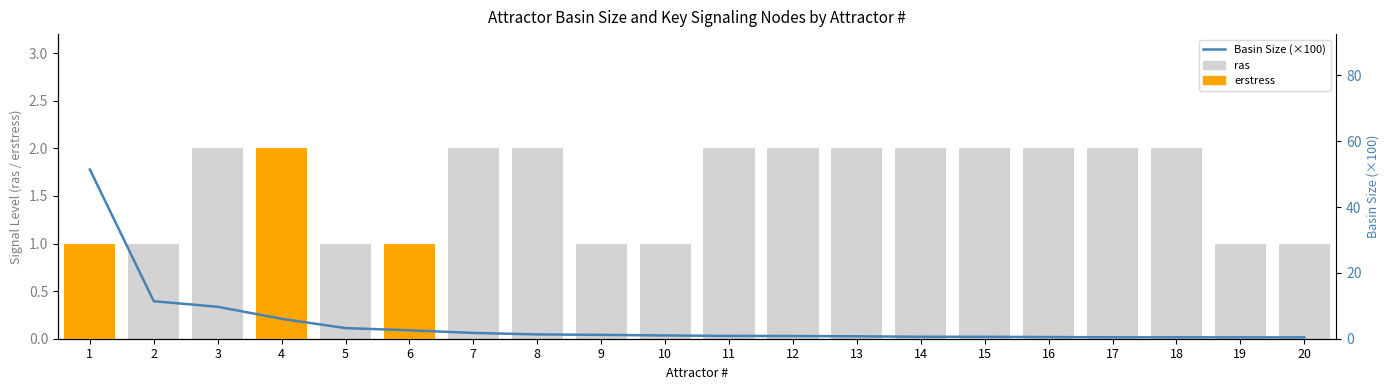

What is the highest value of the Basin Size (×100) series?

51.4